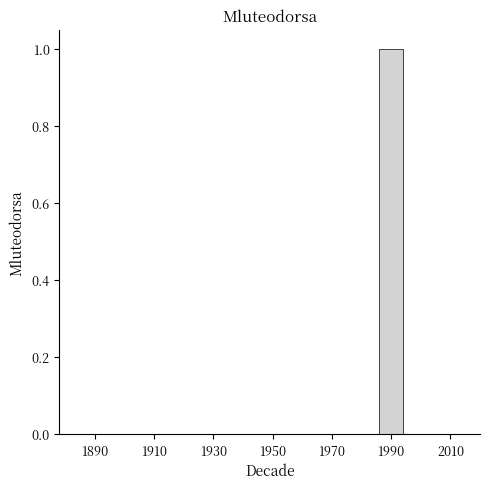

How many values are between 0 and 1?

7